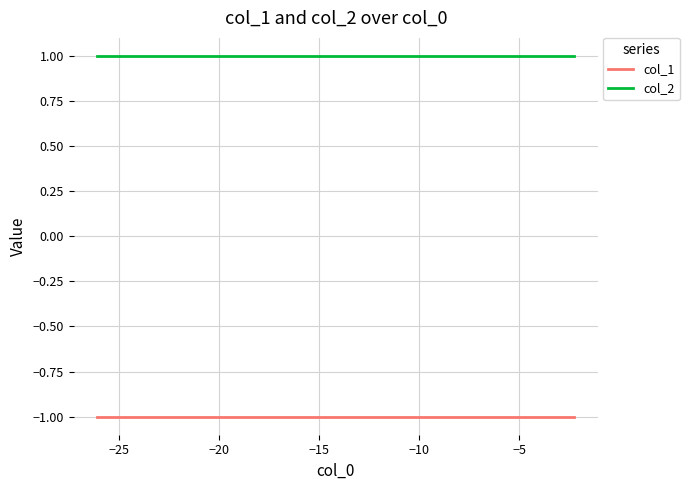

True or false: col_2 and col_1 cross at least once.

False